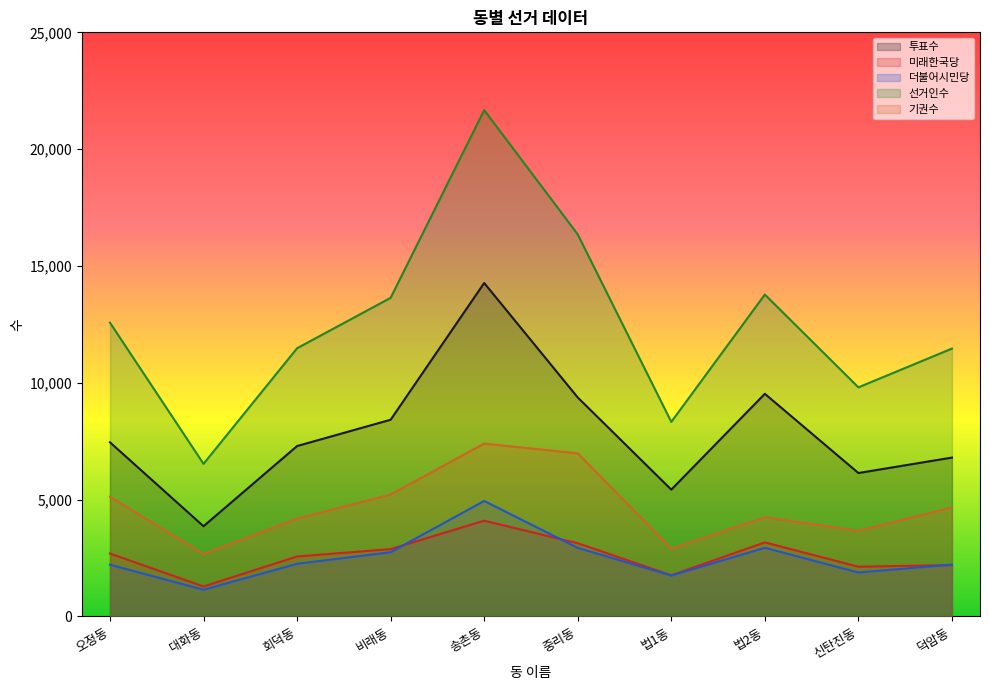

Which has a higher value, 대화동 or 덕암동?

덕암동